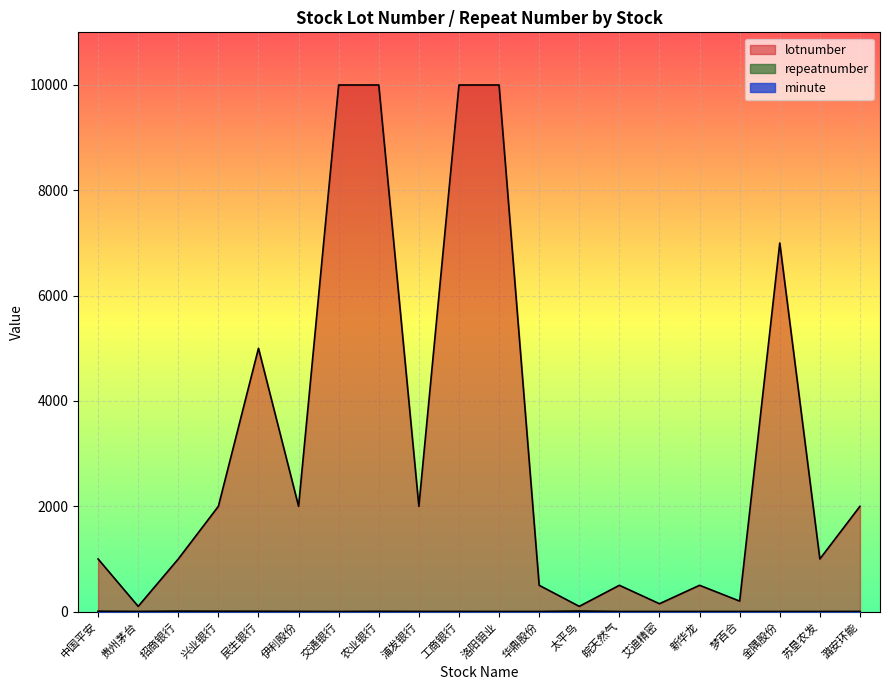

True or false: repeatnumber and lotnumber intersect in this chart.

False